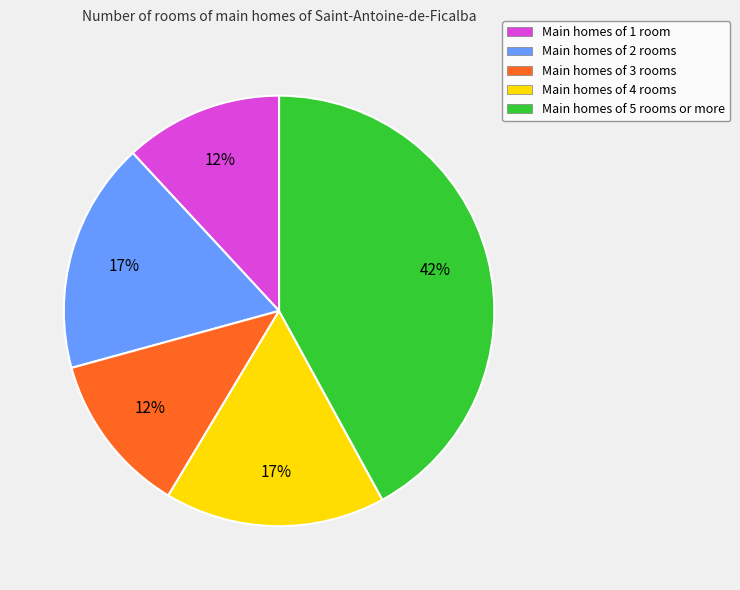

What is the ratio of the value at Main homes of 4 rooms to the value at Main homes of 3 rooms?

1.4